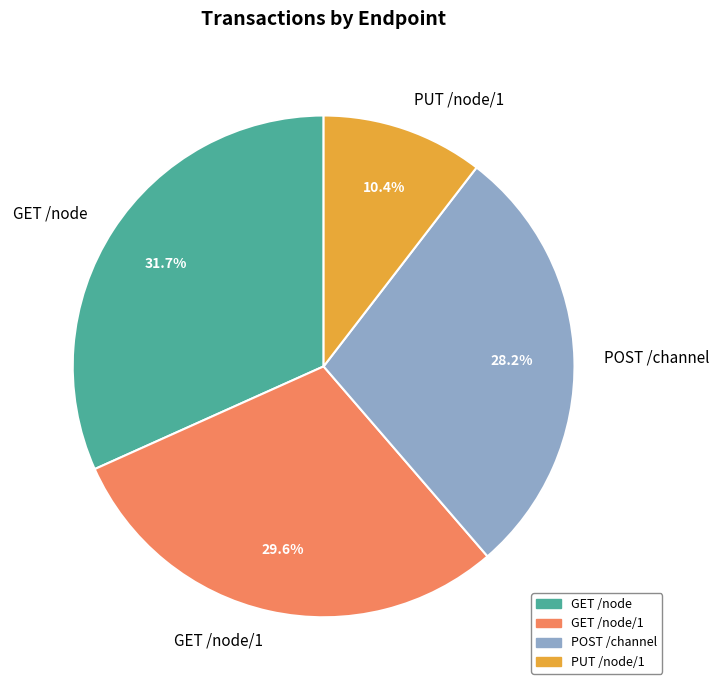

Which has a higher value, POST /channel or PUT /node/1?

POST /channel